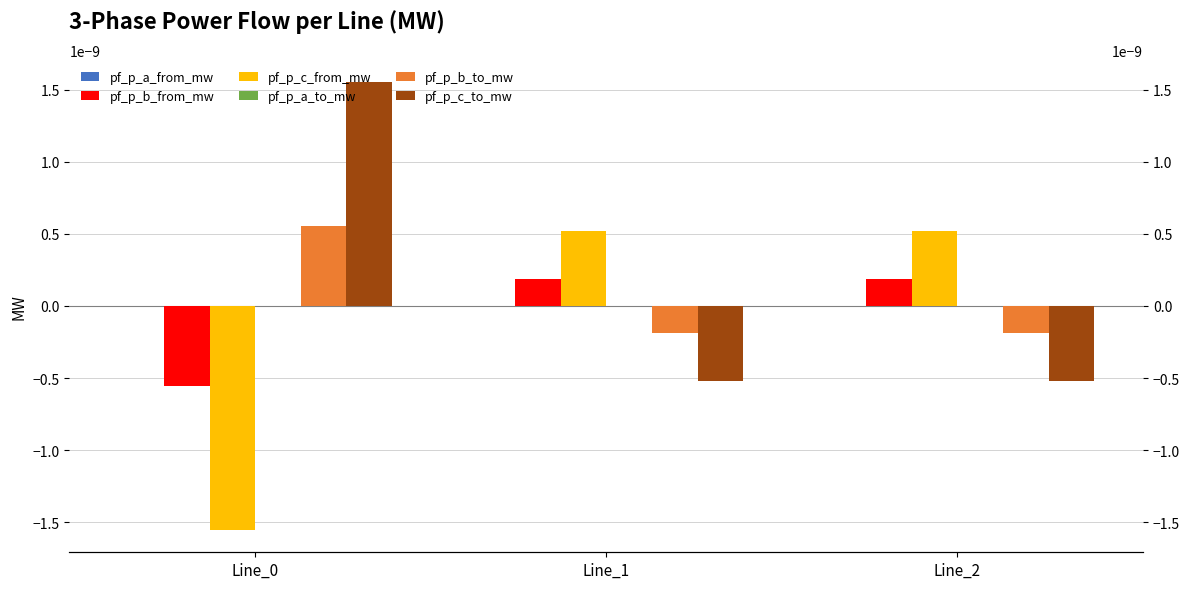

At how many categories does at least one series exceed 0?

3